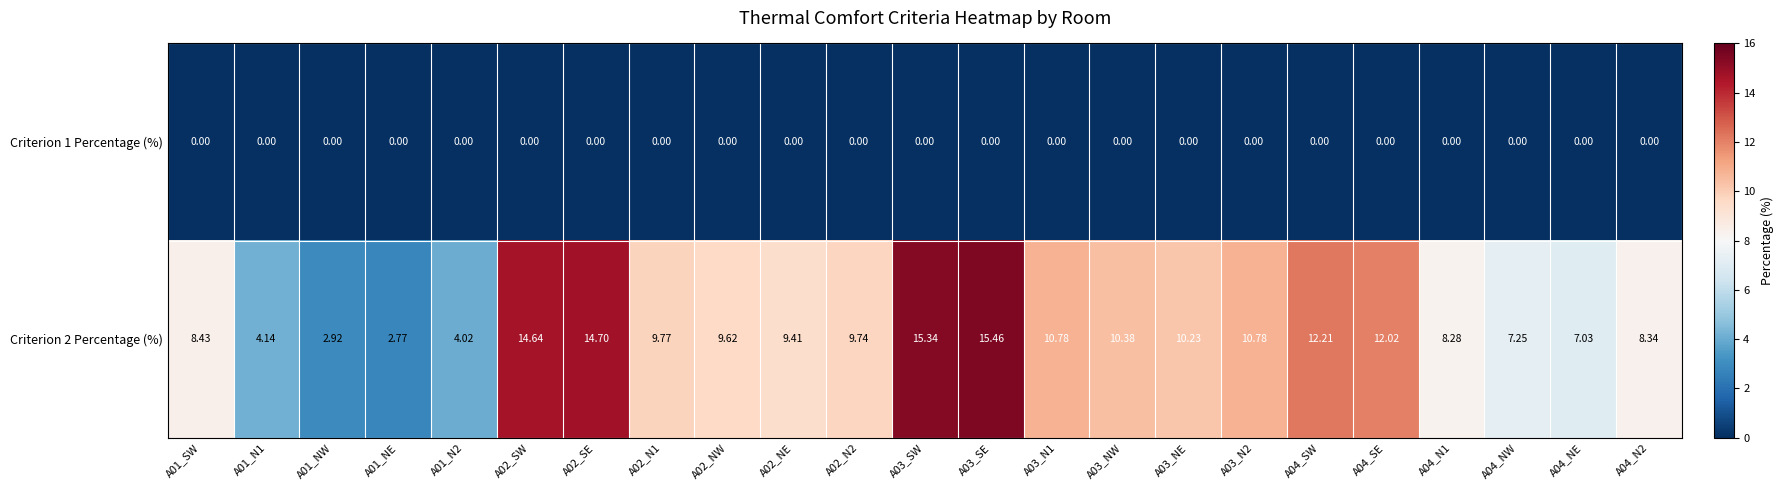

Is the value of Criterion 2 Percentage (%) at A04_SW greater than the value of Criterion 1 Percentage (%) at A03_SW?

Yes